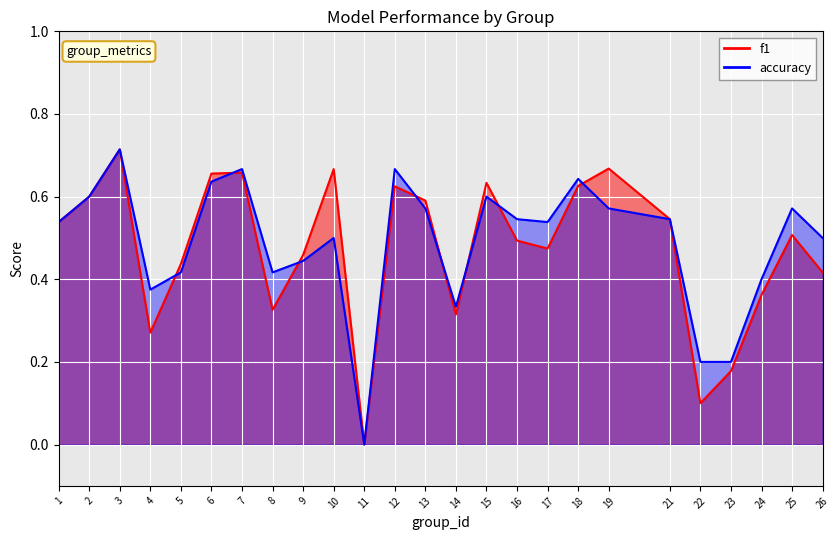

At which label does f1 reach its peak?

3